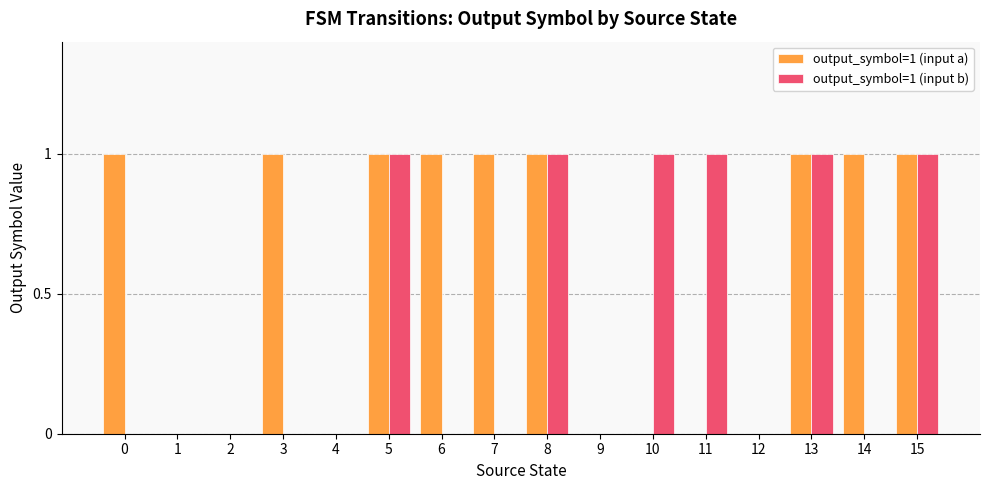

Reading left to right, extract all data points from this chart.

output_symbol=1 (input a): 1	0	0	1	0	1	1	1	1	0	0	0	0	1	1	1
output_symbol=1 (input b): 0	0	0	0	0	1	0	0	1	0	1	1	0	1	0	1